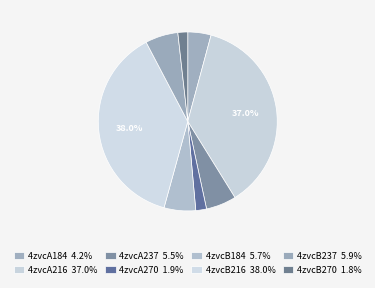

How many segments does this pie chart have?

8